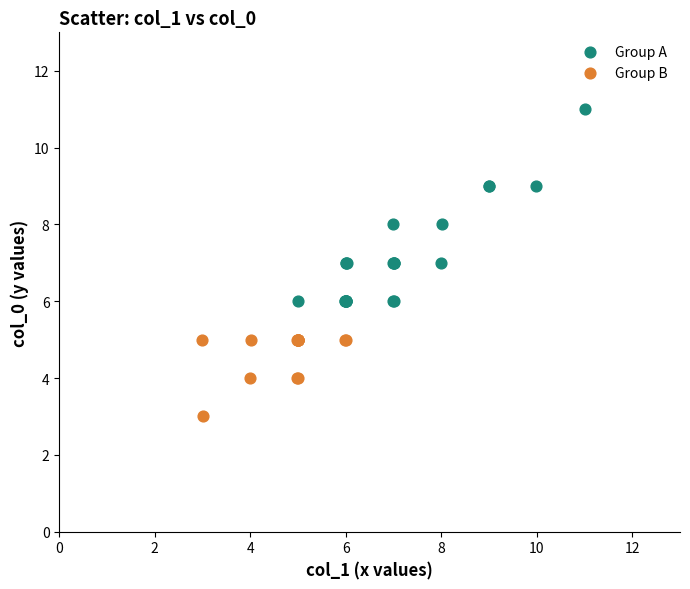

What are all the series names shown in the legend?

Group A, Group B